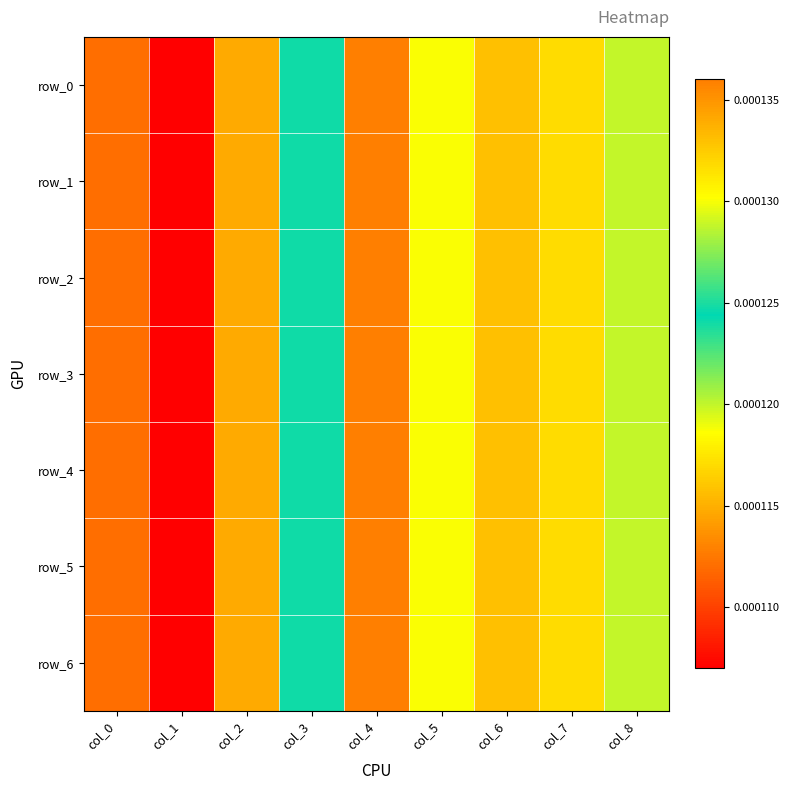

Which category has the highest value across all series?

col_4